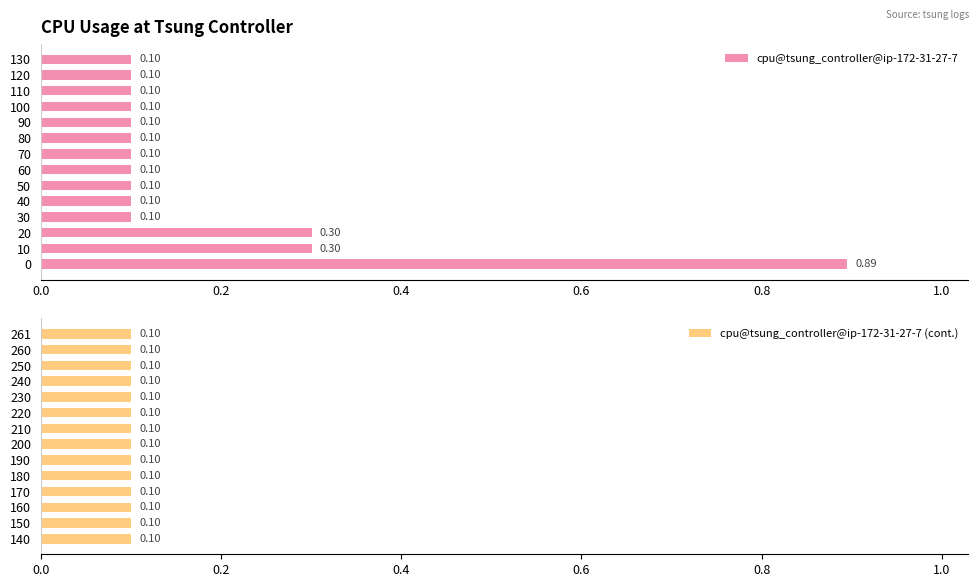

Which series has the widest spread of values?

cpu@tsung_controller@ip-172-31-27-7